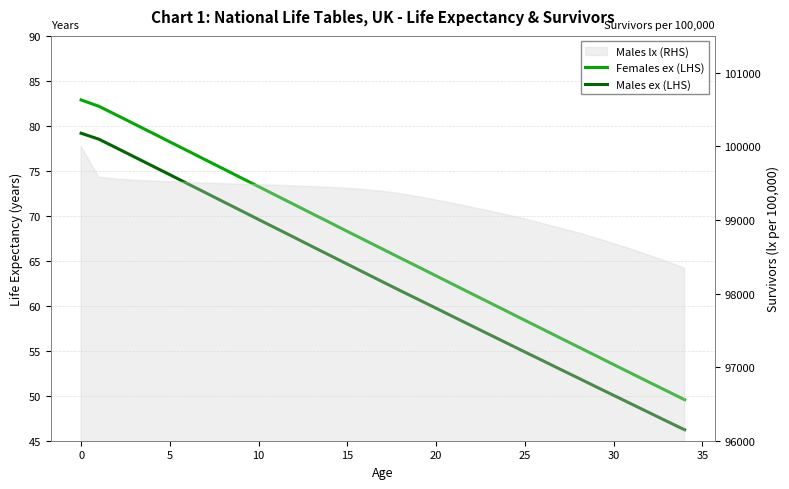

What is the difference between the second highest and second lowest values in the Males ex (LHS) series?

31.3